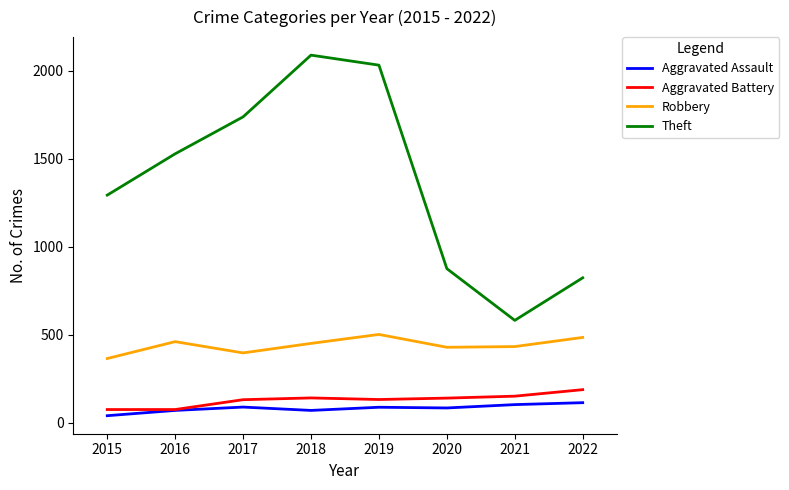

How many values in the Theft series are below 1528?

4